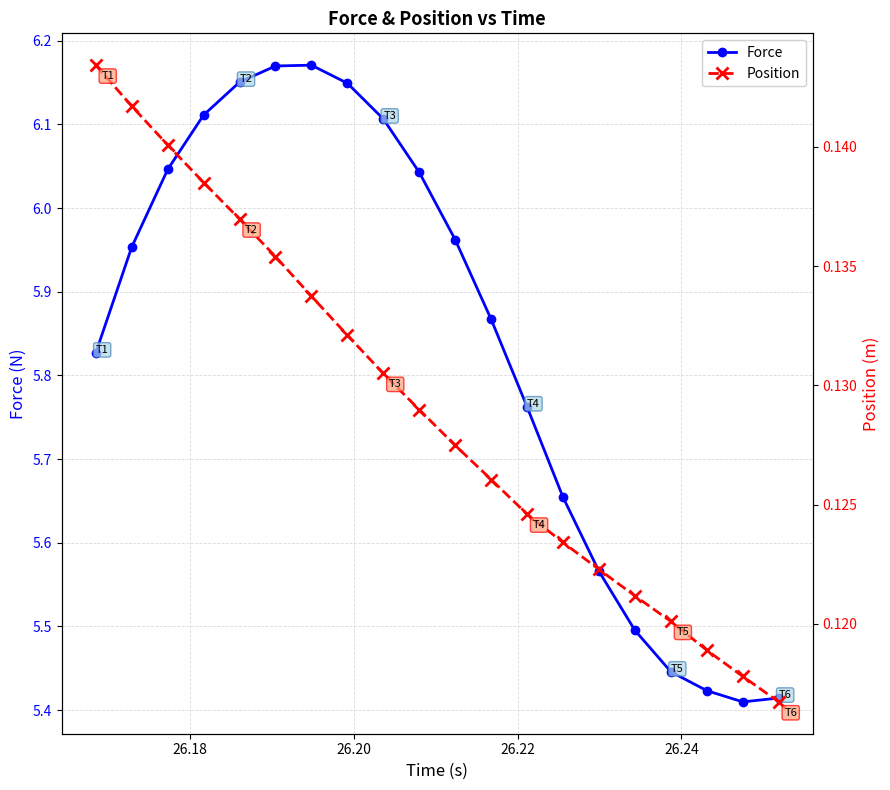

Which series has the largest total across all categories?

Force